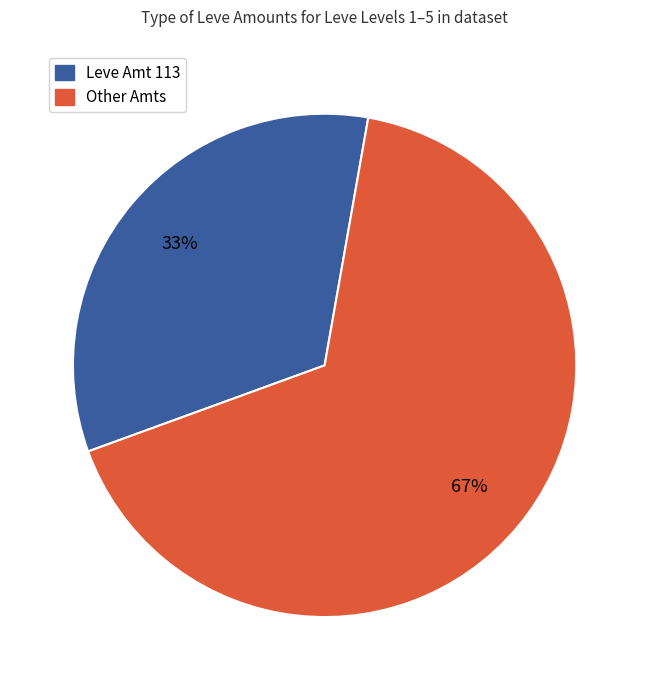

How many segments does this pie chart have?

2